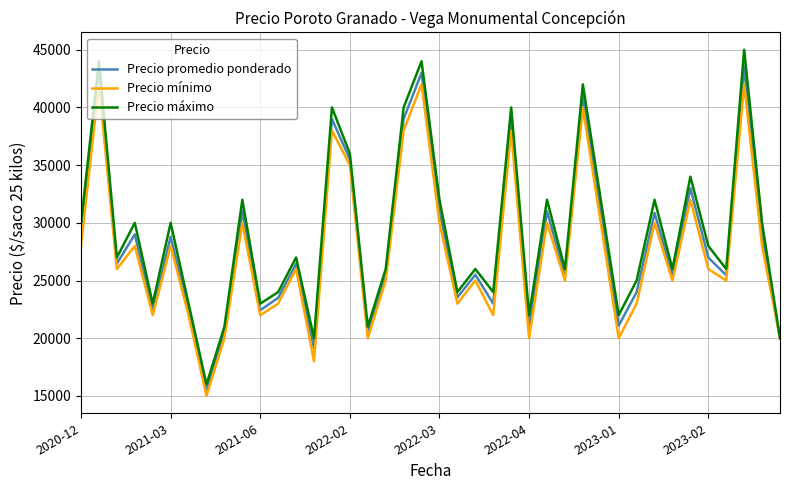

Which series has the largest range (max minus min)?

Precio máximo